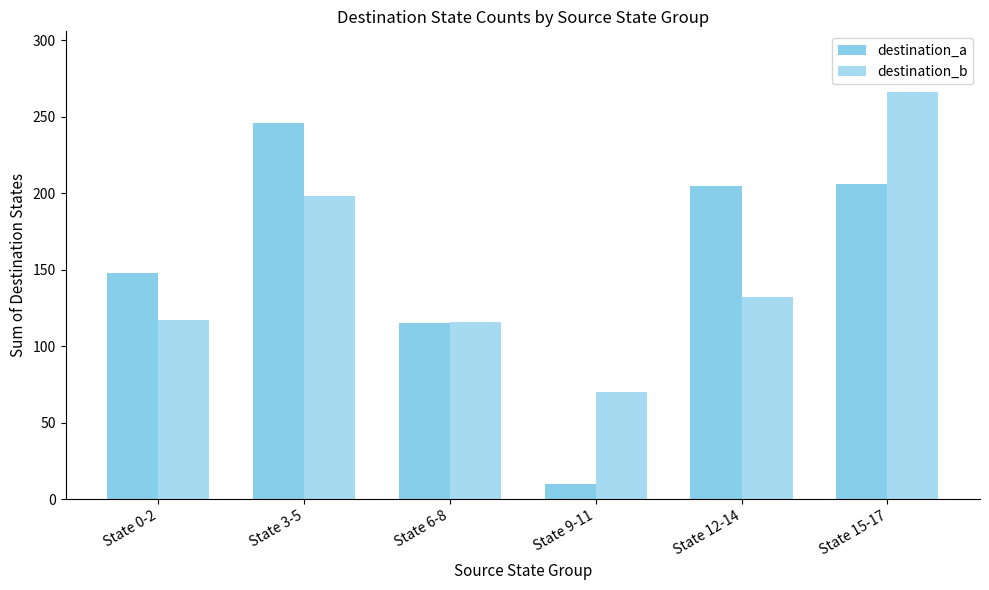

How many data points does each series have?

6